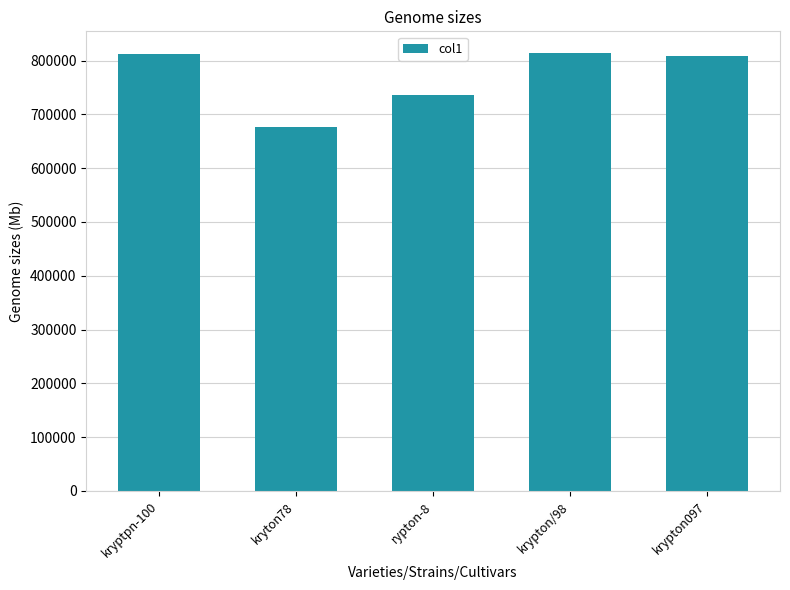

Does the chart contain stacked bars?

No